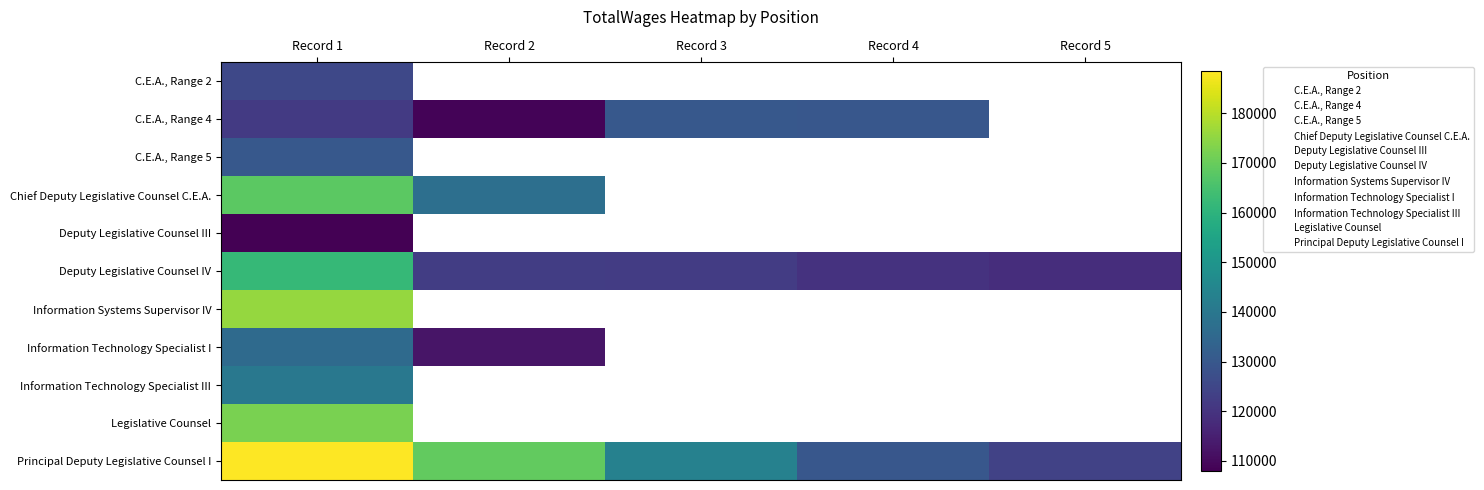

How many distinct data groups are displayed?

11